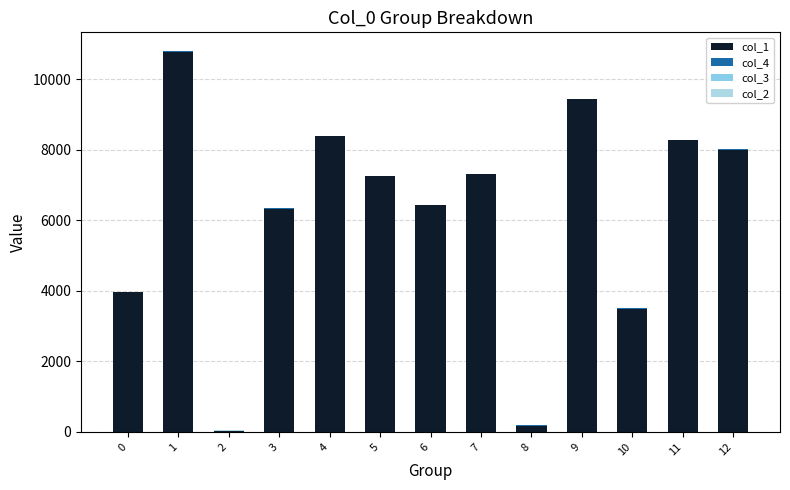

At how many categories does at least one series exceed 6850?

7